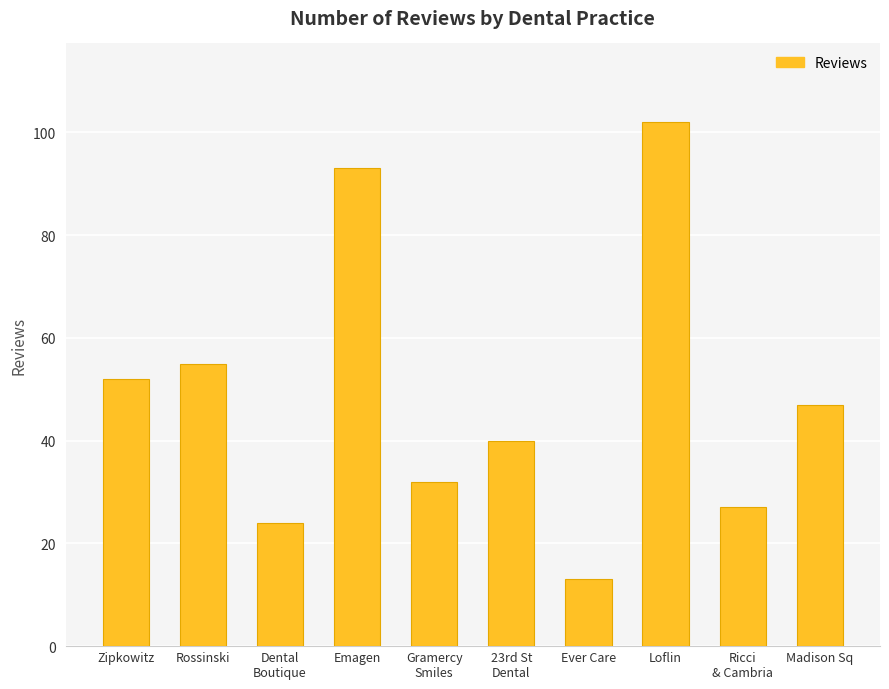

What is the label of the 10th bar from the right?

Zipkowitz